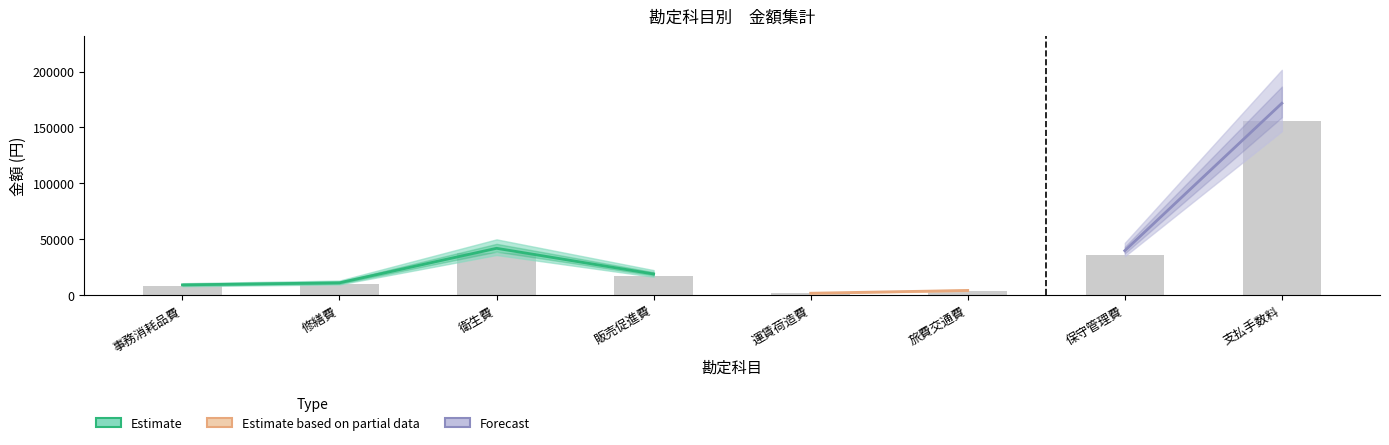

The value of 金額合計 at 旅費交通費 is 4000. True or false?

True